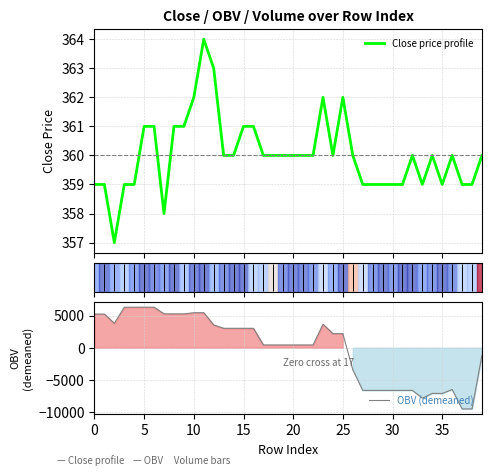

What is the difference between the second highest and second lowest values in the Close price profile series?

5